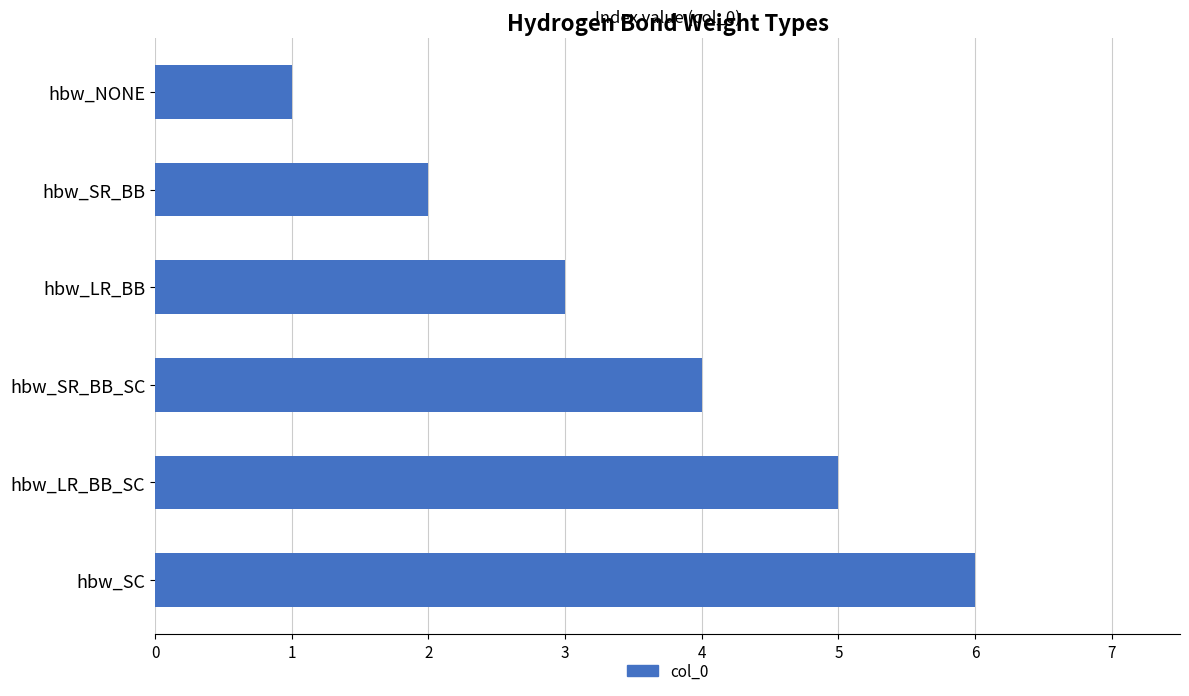

What is the smallest value displayed?

1